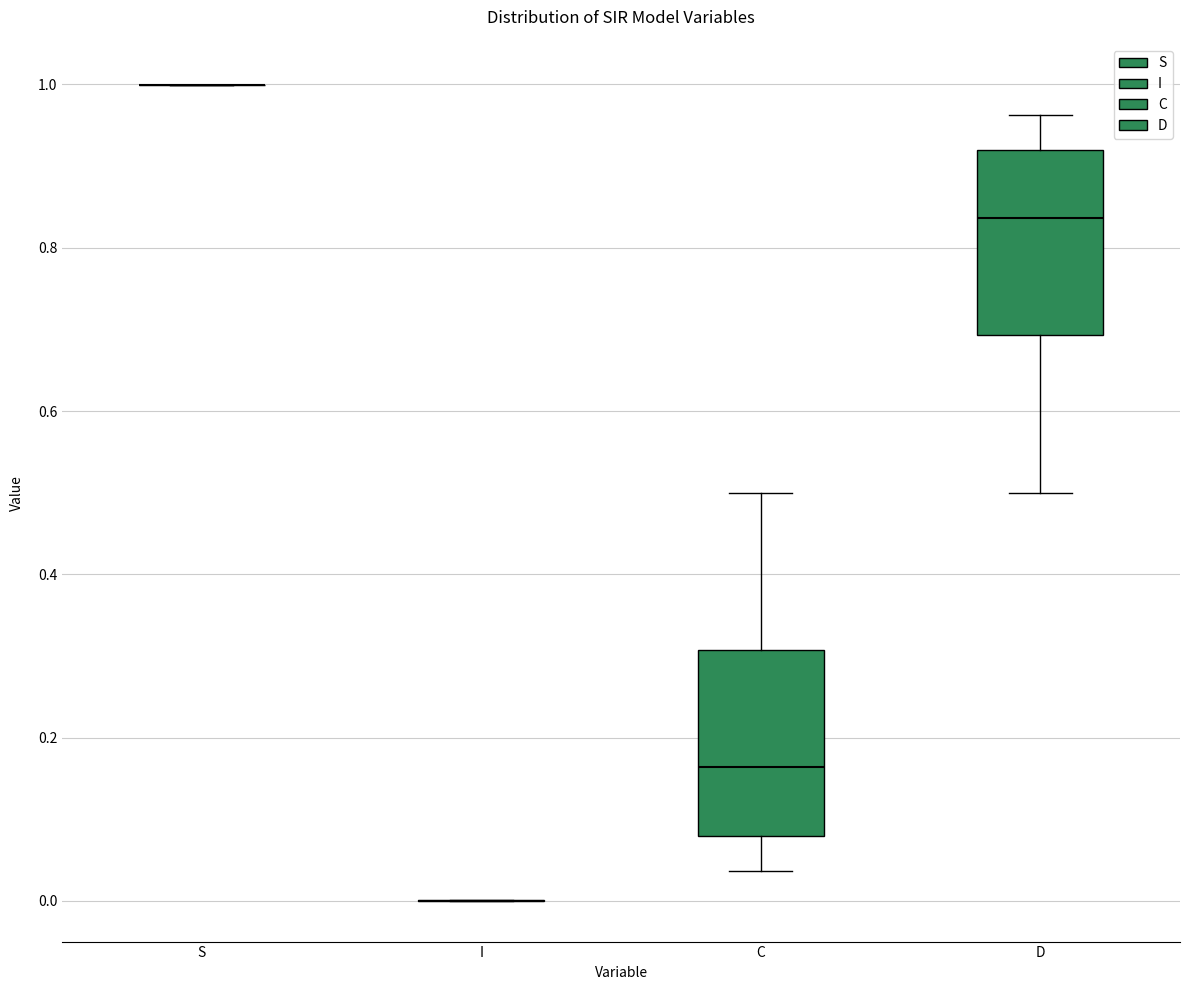

Reading left to right, read every box against the y-axis: the position of its median line, the range the box covers, and the ends of its whiskers. The values are not printed on the chart, so give them approximately, as read against the axis.

S: box collapsed to a line at 1.00, whiskers 1.00 to 1.00
I: box collapsed to a line at 0.00, whiskers 0.00 to 0.00
C: median 0.16, box 0.08 to 0.30, whiskers 0.04 to 0.50
D: median 0.84, box 0.70 to 0.92, whiskers 0.50 to 0.96